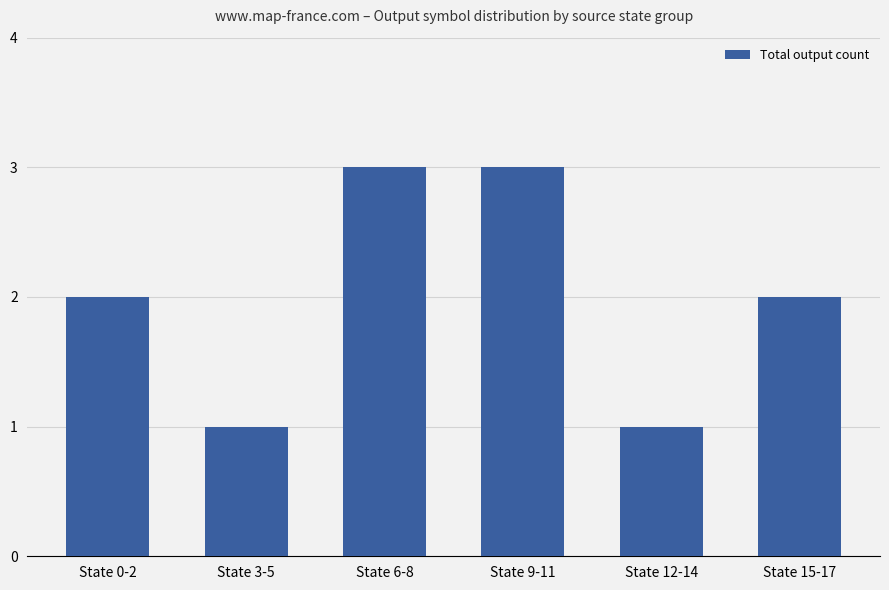

What is the maximum value shown in the chart?

3